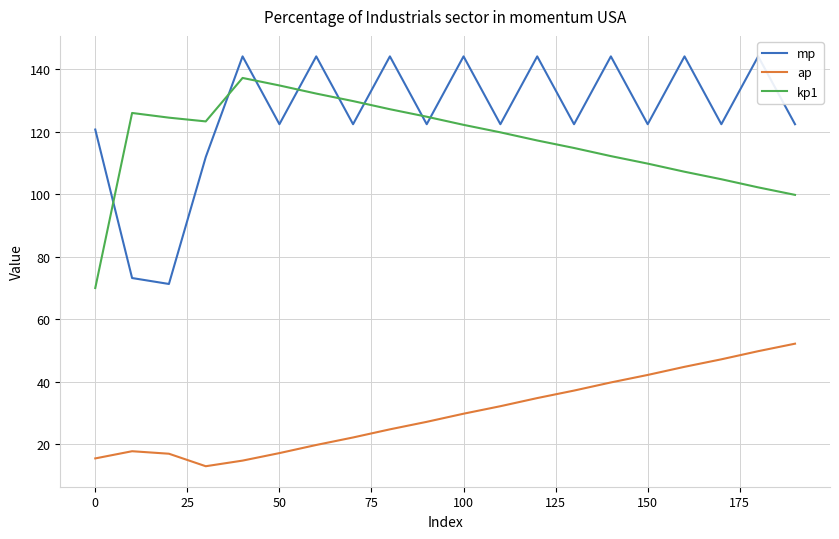

What is the total value across all series at 75?

296.1